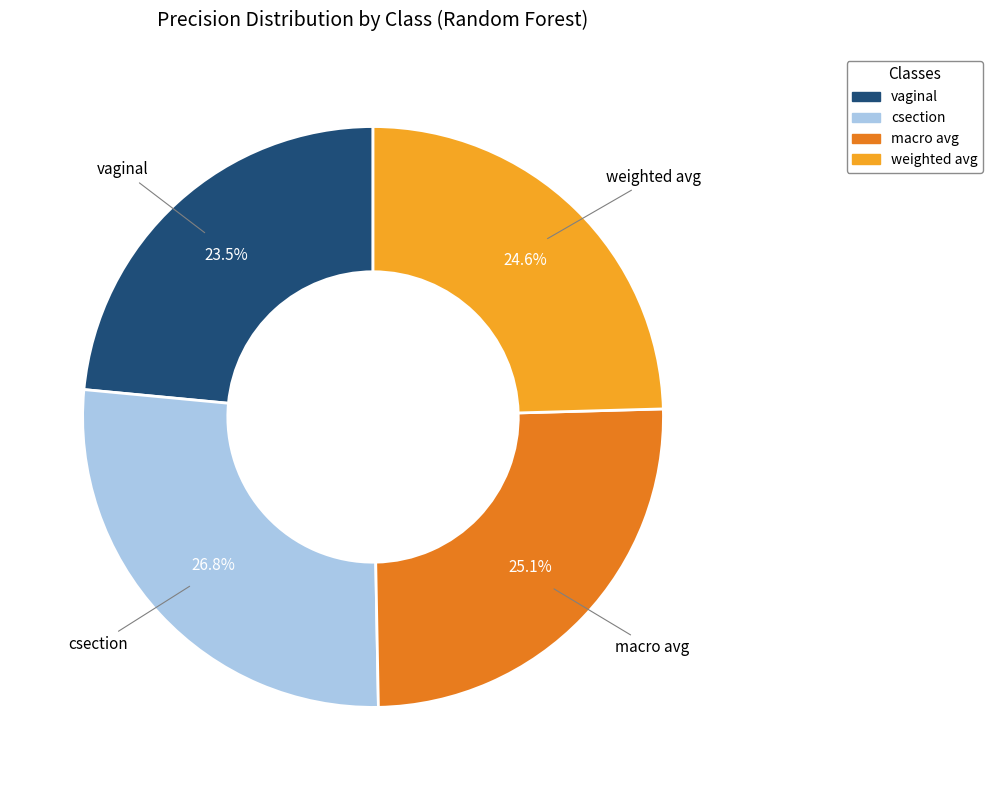

Is it true that macro avg is 25% of the pie?

True